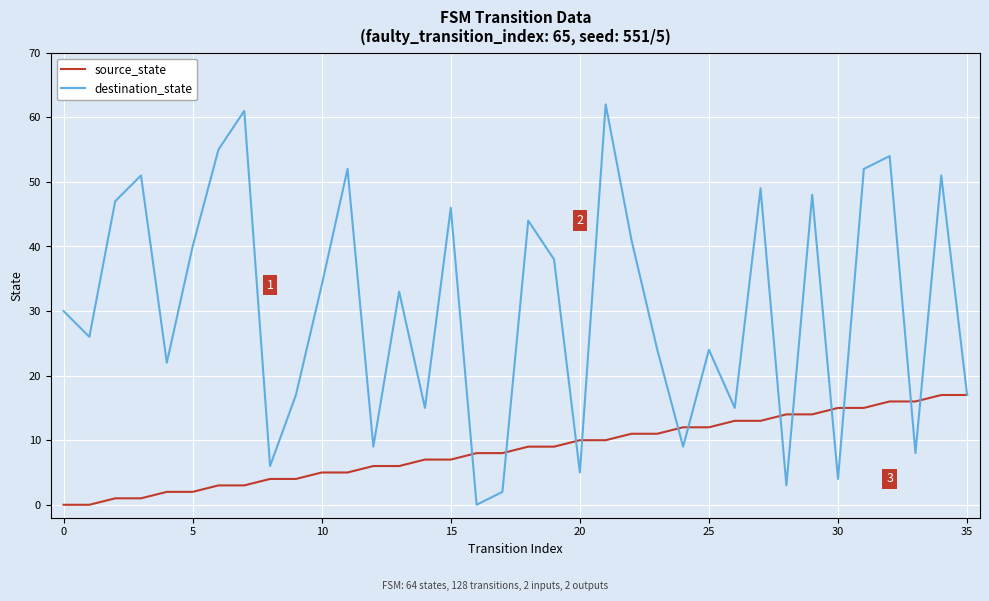

Which series has the widest spread of values?

destination_state